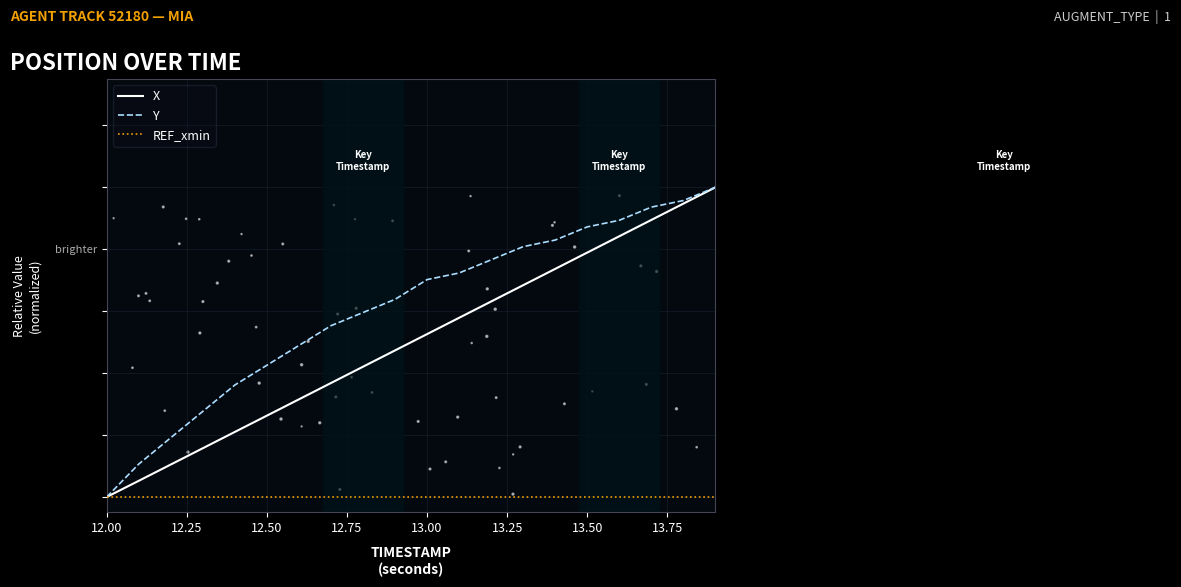

Is the value of REF_xmin at 14.00 greater than the value of X at 9?

No